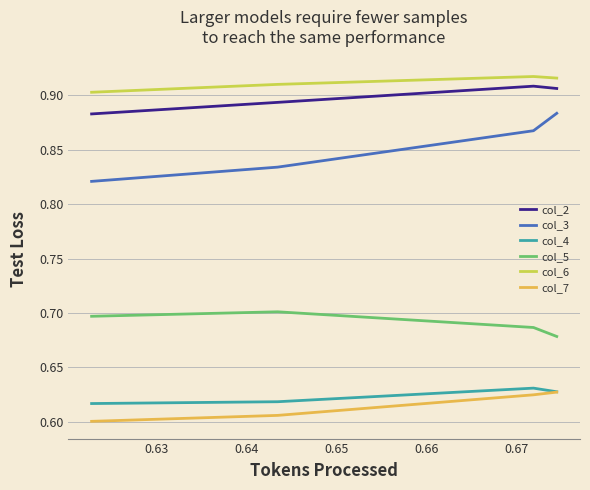

Which series has the widest spread of values?

col_3